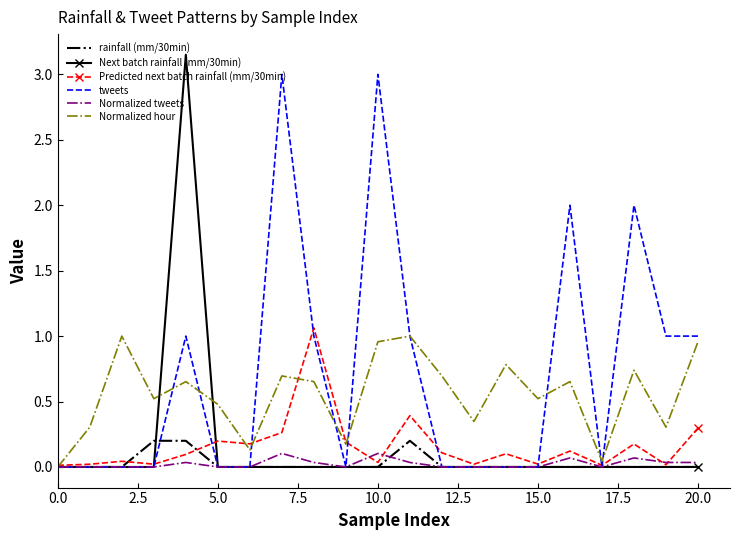

Which series has the largest total across all categories?

tweets